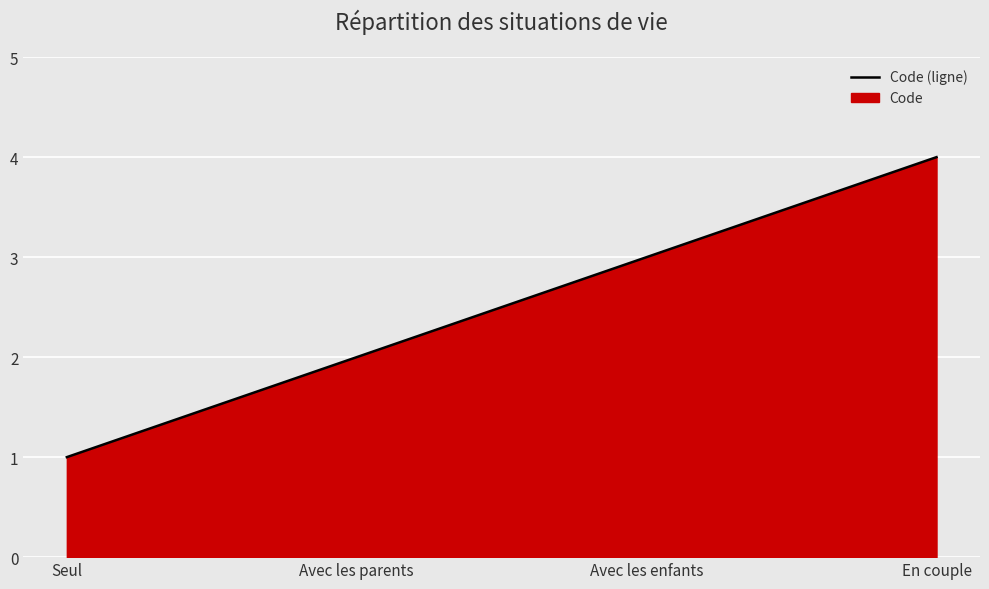

What is the approximate value at Seul?

1